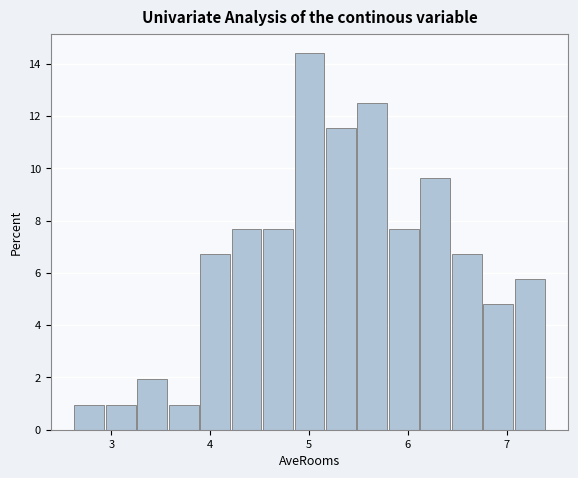

Read against the x-axis, roughly where is the centre of the tallest bar?

5.0